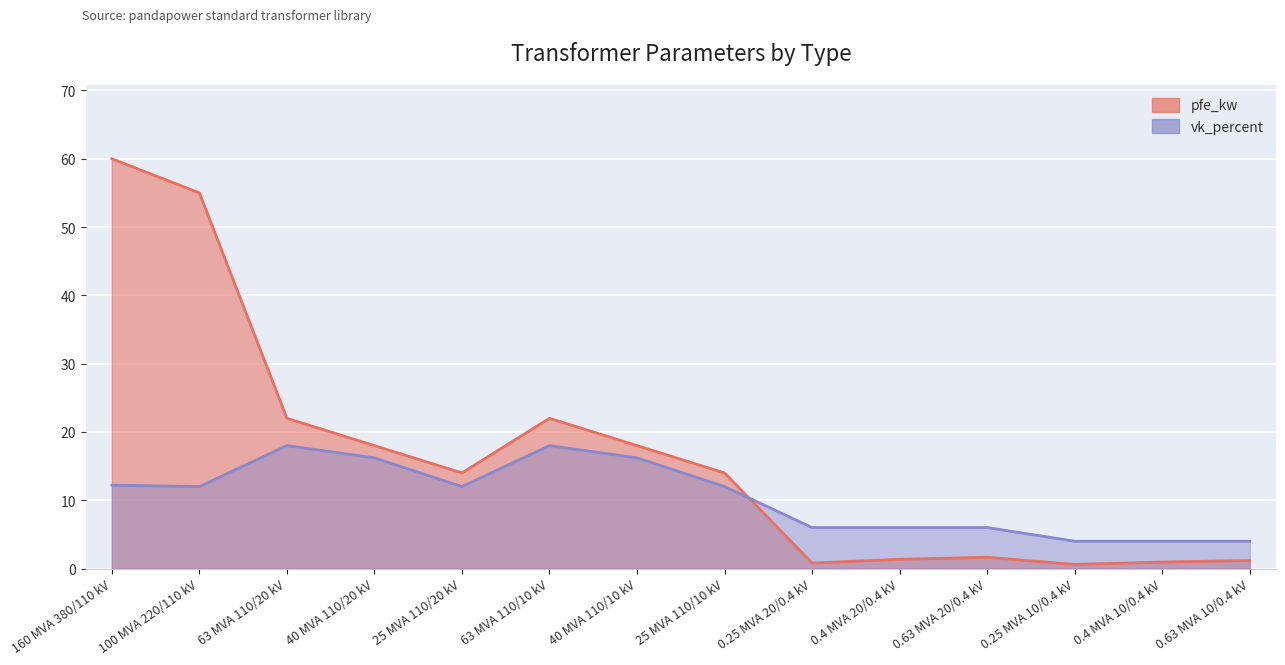

At which category does vk_percent reach its first local valley?

100 MVA 220/110 kV